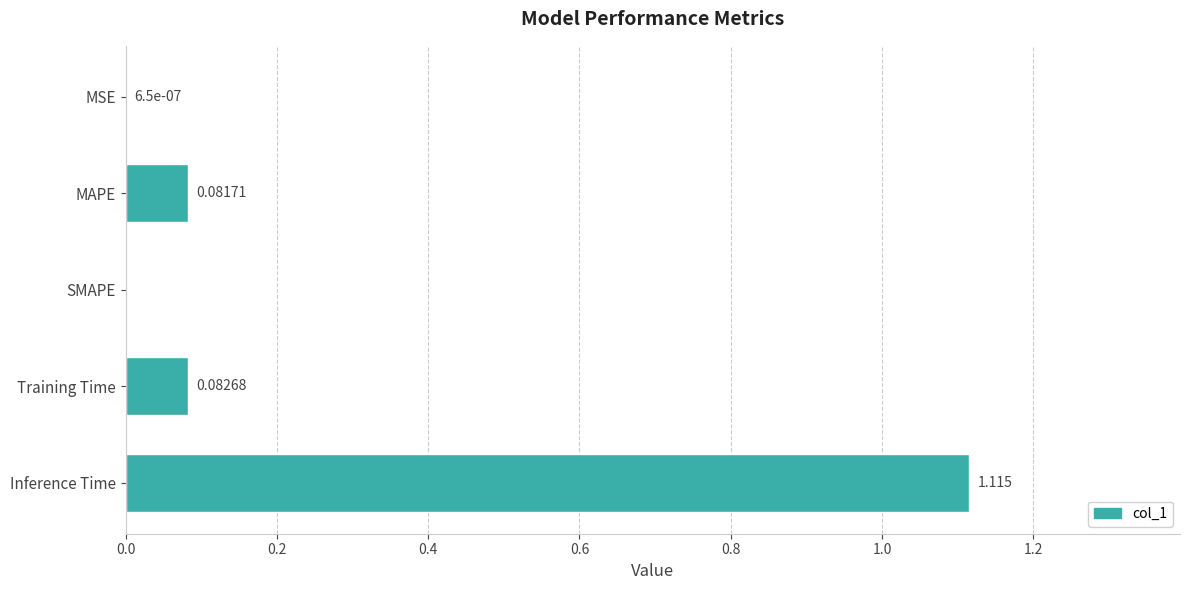

Which category has the highest value across all series?

Inference Time